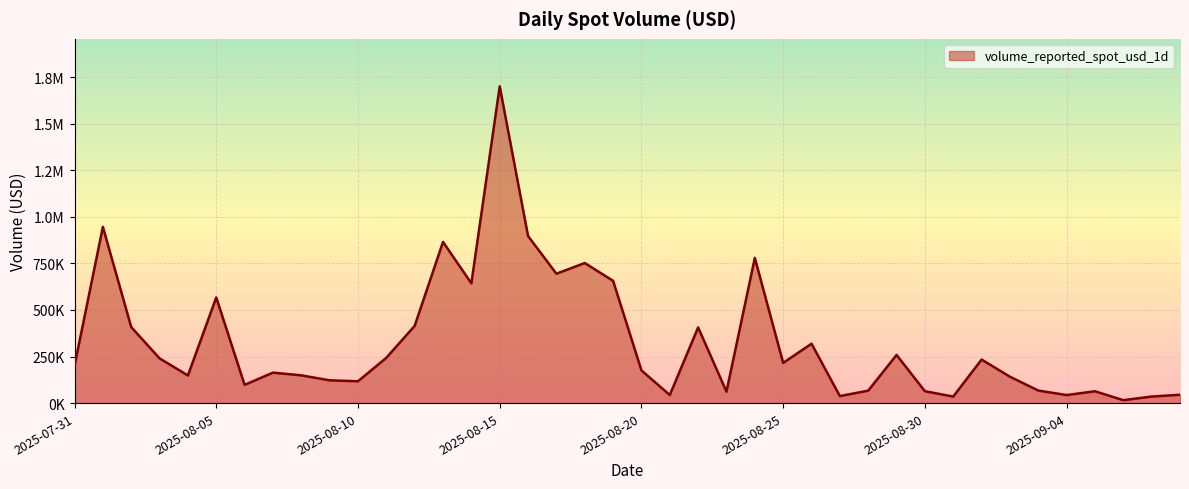

Reading left to right, list all the values displayed in this chart.

2025-07-31=200205.5	2025-08-01=946104.0	2025-08-02=408044.8	2025-08-03=240017.8	2025-08-04=148291.0	2025-08-05=567101.1	2025-08-06=97852.5	2025-08-07=163529.8	2025-08-08=148956.2	2025-08-09=122248.6	2025-08-10=117113.9	2025-08-11=243248.7	2025-08-12=414665.7	2025-08-13=865245.9	2025-08-14=643028.2	2025-08-15=1700553.5	2025-08-16=896774.1	2025-08-17=694677.3	2025-08-18=751999.9	2025-08-19=656352.7	2025-08-20=175554.6	2025-08-21=43363.4	2025-08-22=406245.2	2025-08-23=61358.3	2025-08-24=779372.0	2025-08-25=215812.7	2025-08-26=318868.8	2025-08-27=37566.8	2025-08-28=66772.8	2025-08-29=258564.2	2025-08-30=63778.5	2025-08-31=35046.1	2025-09-01=233764.4	2025-09-02=141691.0	2025-09-03=67267.7	2025-09-04=43164.5	2025-09-05=63478.1	2025-09-06=15659.4	2025-09-07=35105.5	2025-09-08=44743.7